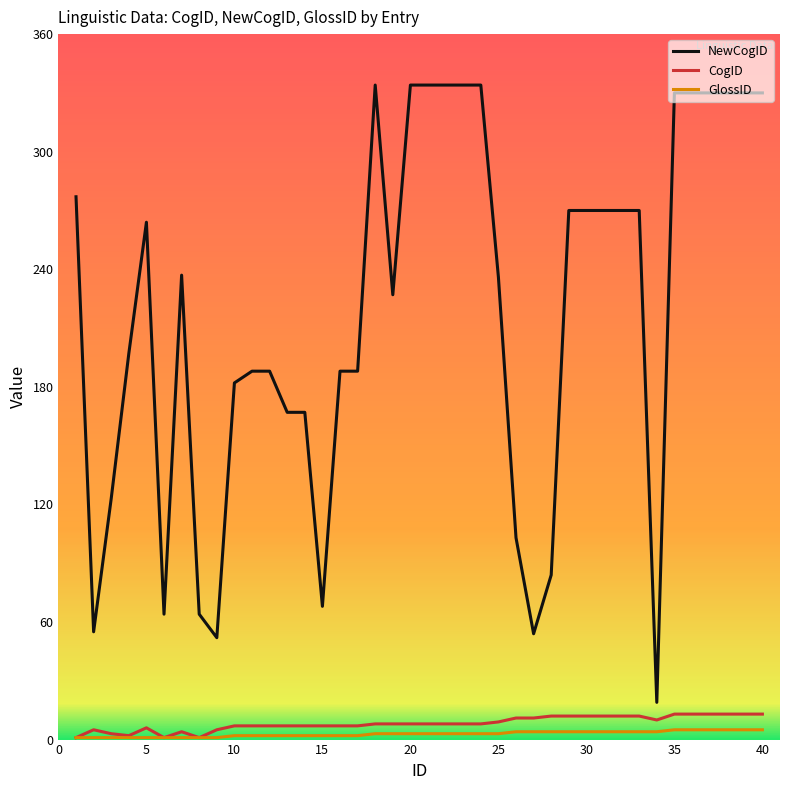

Which series has the widest spread of values?

NewCogID